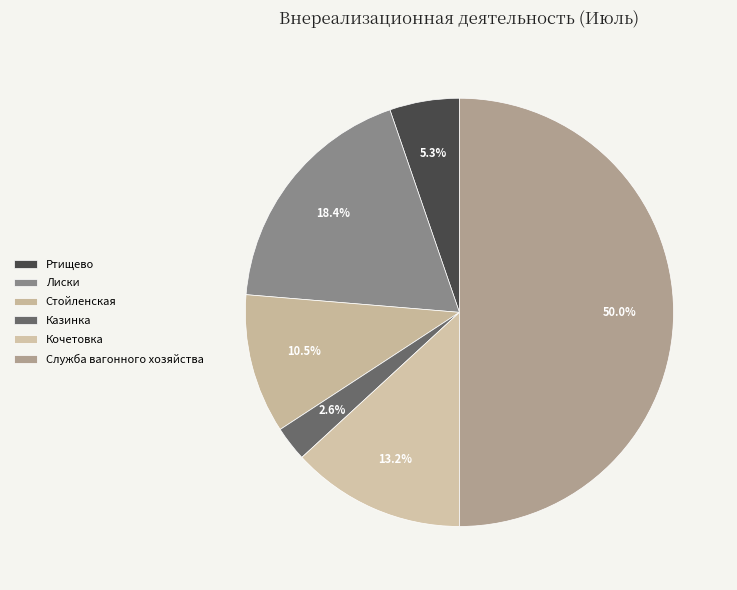

How many slices are in this pie chart?

6